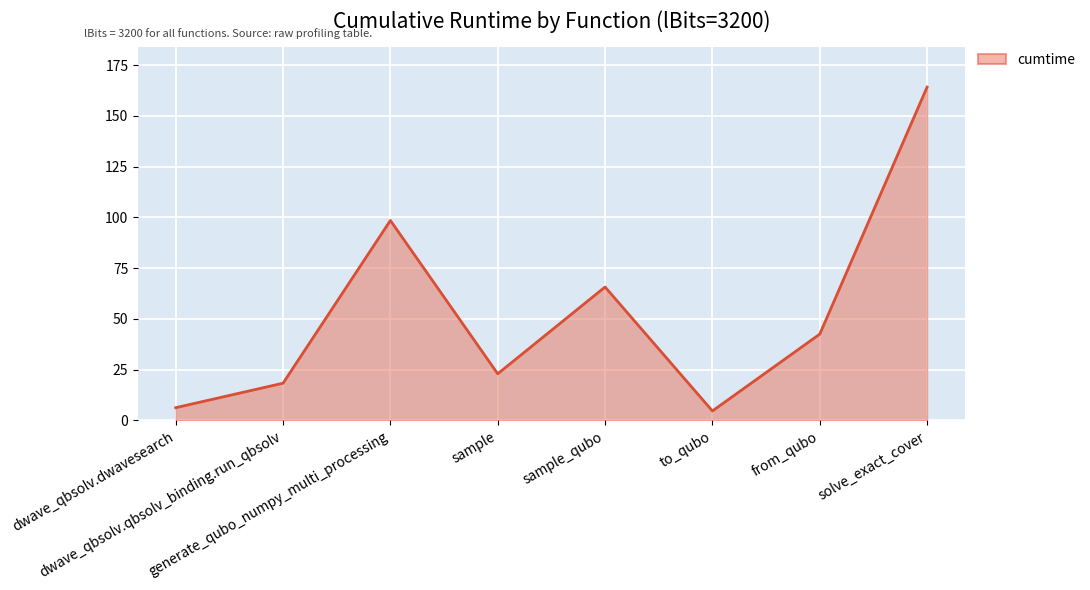

How many distinct data groups are displayed?

1